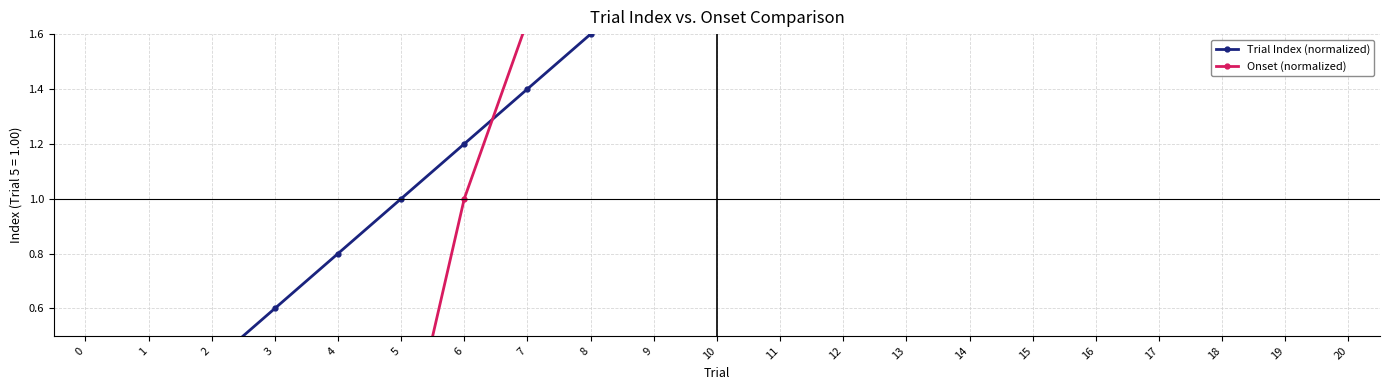

What are all the series names shown in the legend?

Trial Index (normalized), Onset (normalized)